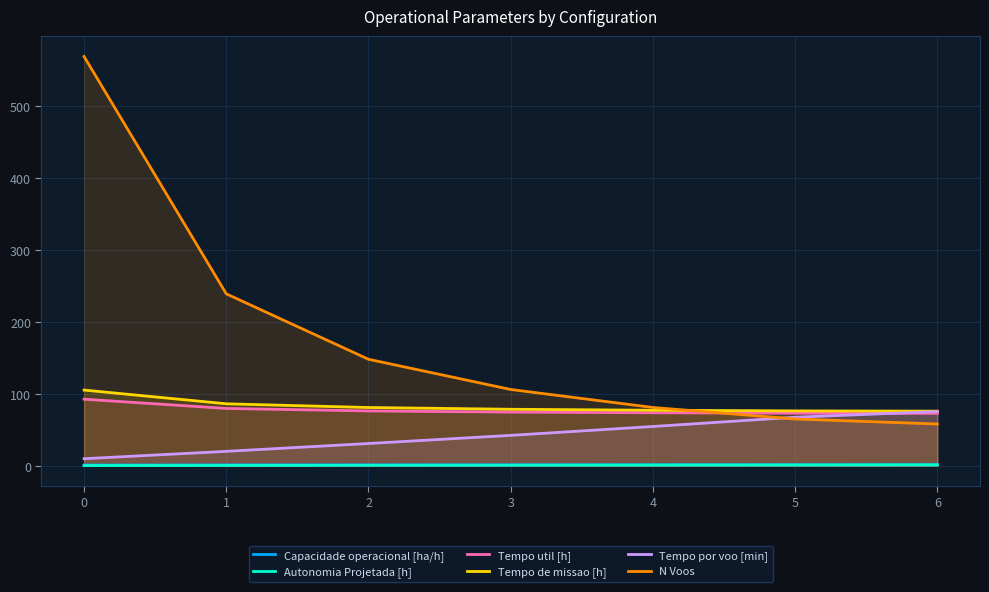

Reading left to right, extract all data points from this chart.

Capacidade operacional [ha/h]: 1.0	1.2	1.2	1.3	1.3	1.3	1.3
Autonomia Projetada [h]: 0.2	0.4	0.6	0.8	0.9	1.1	1.3
Tempo util [h]: 92.5	79.6	76.2	74.6	73.6	73.0	72.8
Tempo de missao [h]: 105.2	86.1	80.9	78.5	77.1	76.2	75.9
Tempo por voo [min]: 9.8	20.0	30.9	42.2	54.5	67.4	75.3
N Voos: 569.0	239.0	148.0	106.0	81.0	65.0	58.0